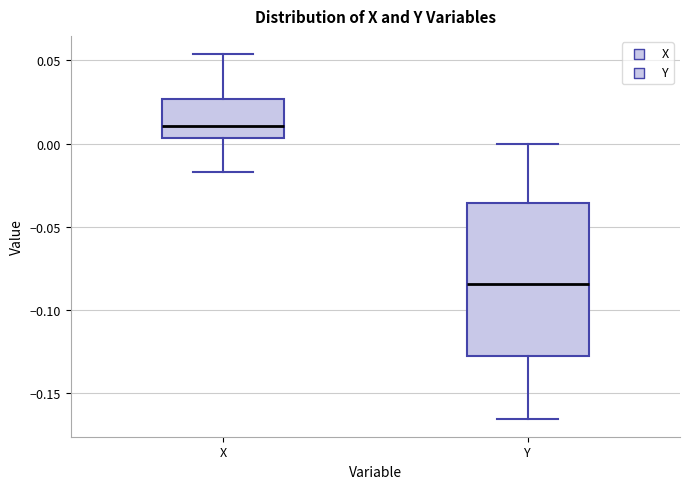

Reading left to right, read every box against the y-axis: the position of its median line, the range the box covers, and the ends of its whiskers. The values are not printed on the chart, so give them approximately, as read against the axis.

X: median 0.010, box 0.005 to 0.025, whiskers -0.015 to 0.055
Y: median -0.085, box -0.130 to -0.035, whiskers -0.165 to 0.000